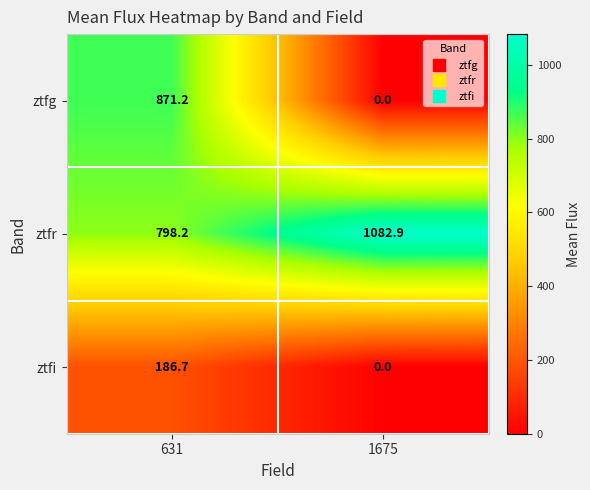

List the series in order of their peak value, highest first.

ztfr, ztfg, ztfi